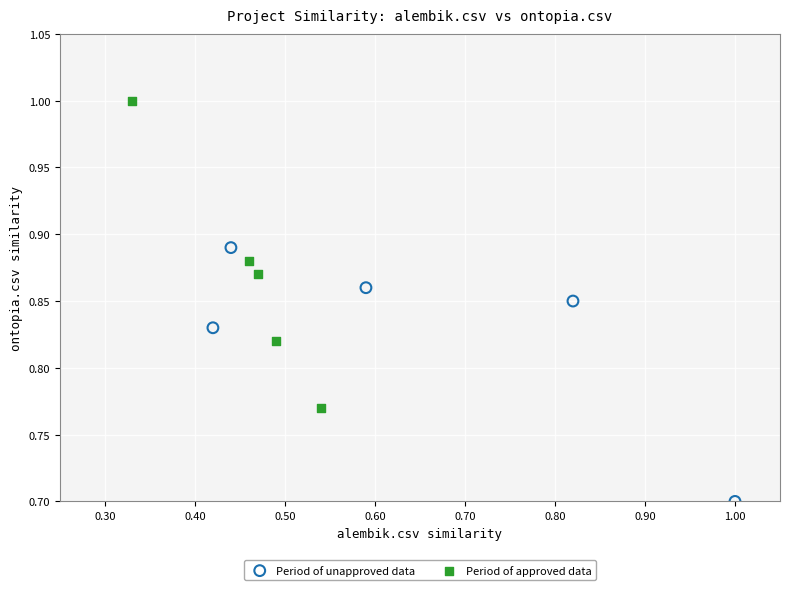

Which series contains the highest Y value?

Period of approved data